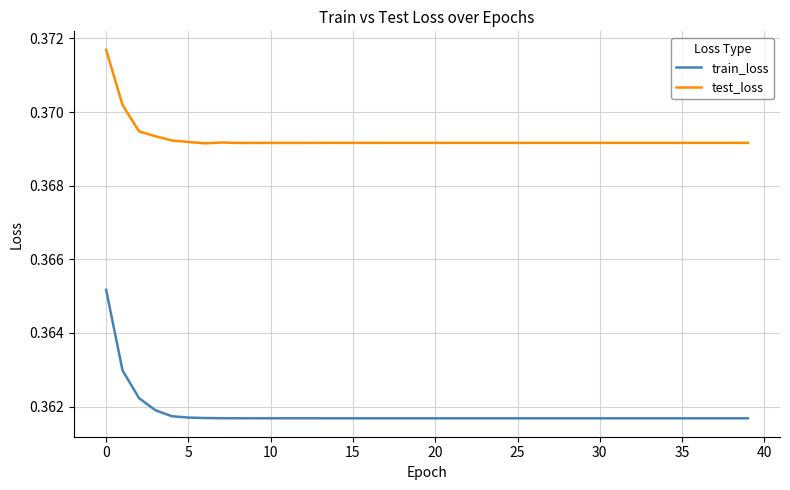

Which series has the largest total across all categories?

test_loss